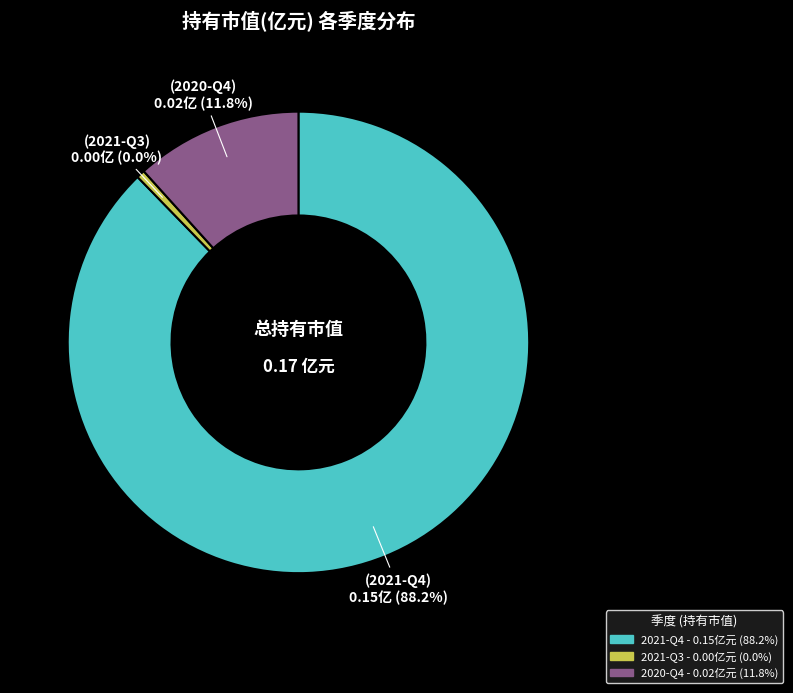

Is it true that 2020-Q4 is 12% of the pie?

True